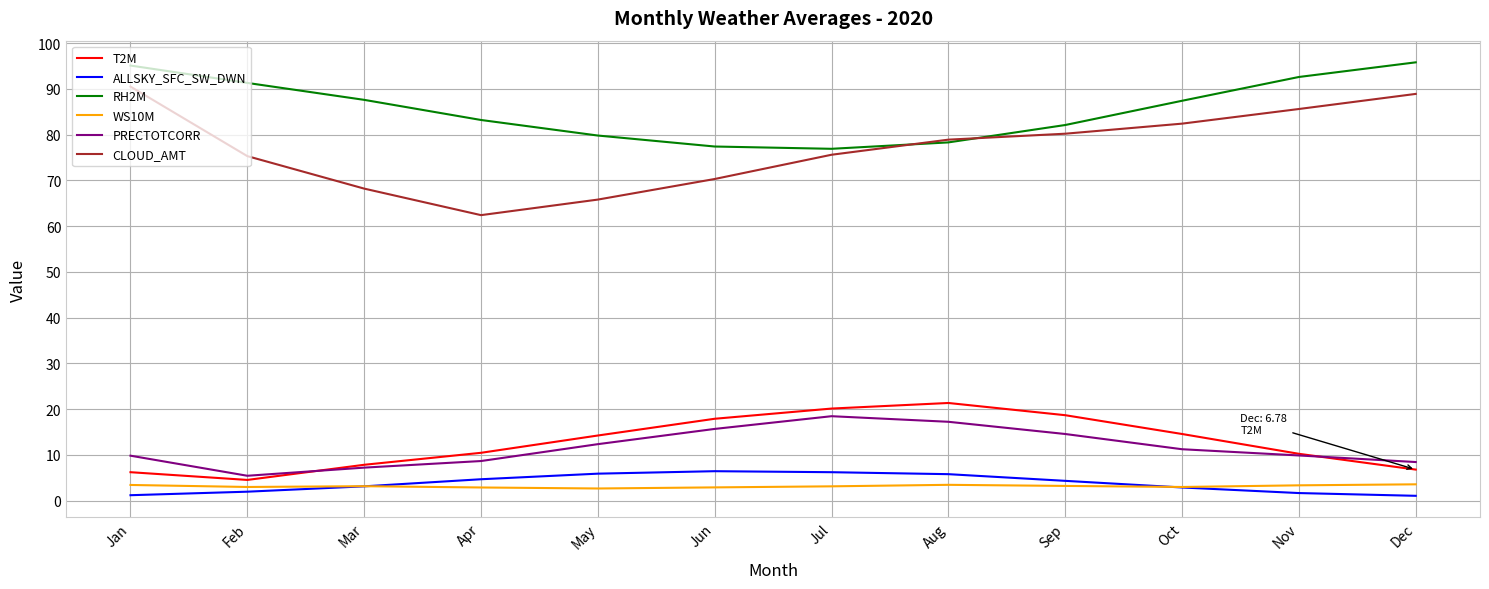

Is it true that WS10M equals 3.5 at Aug?

True